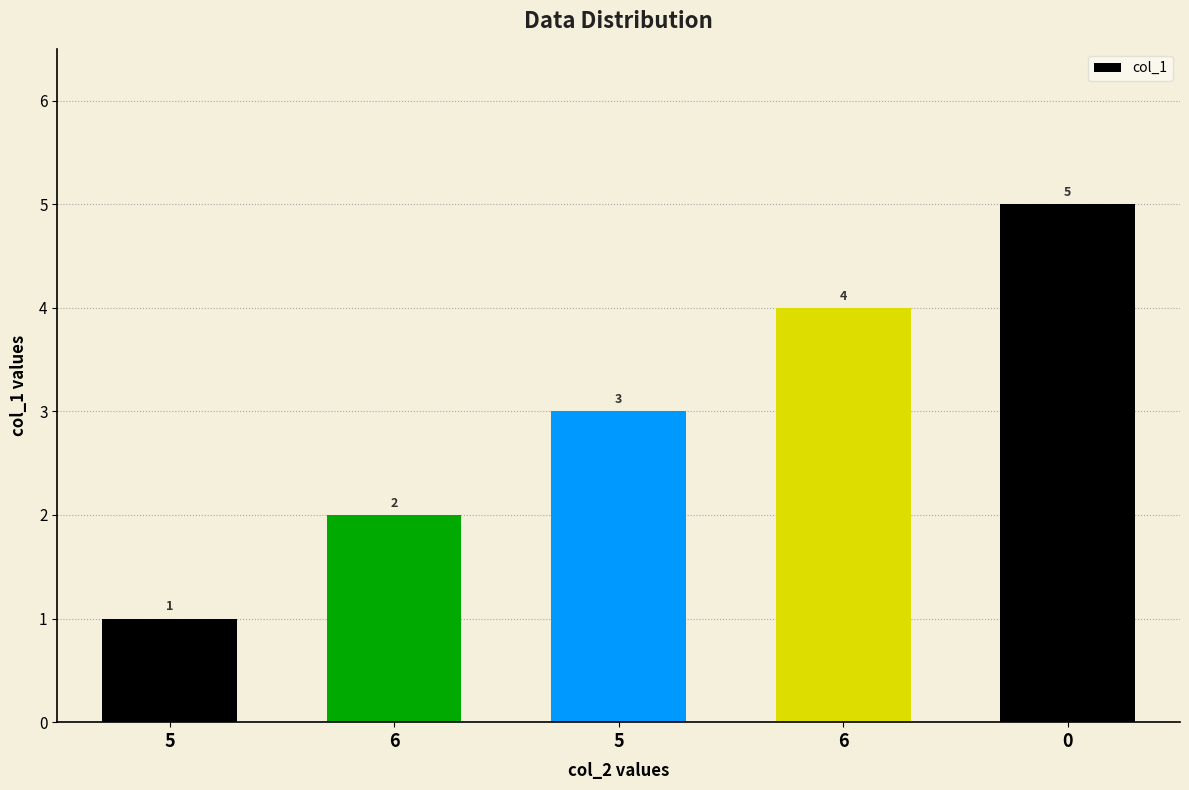

Which has a higher value, 5 or 5?

5